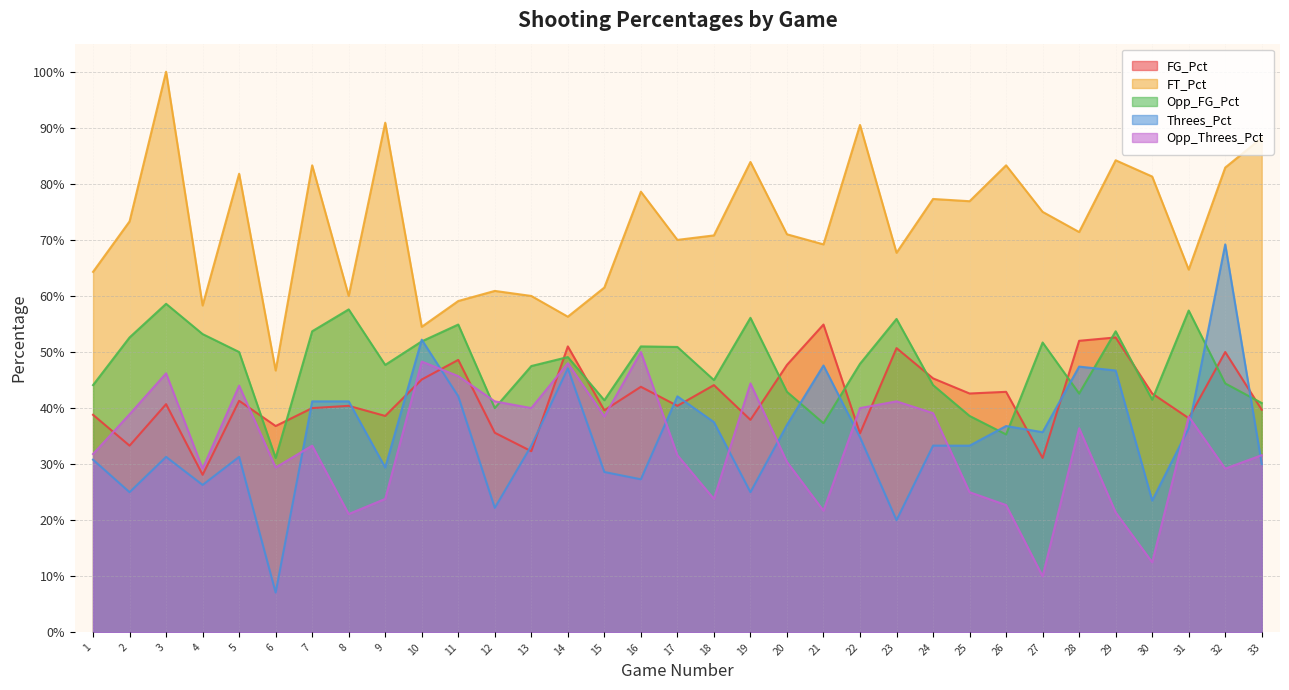

Is it true that Opp_FG_Pct equals 0.3 at 5?

False